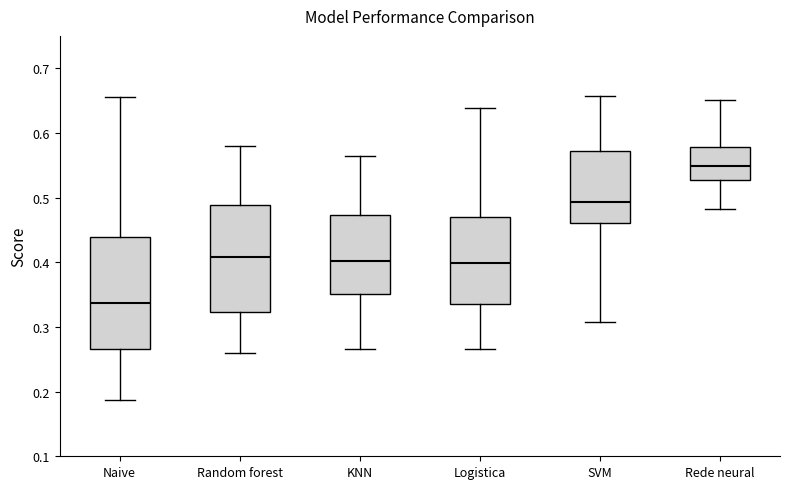

Where does the median line of the box for Rede neural sit on the y-axis? The values are not printed on the chart, so give them approximately, as read against the axis.

0.55